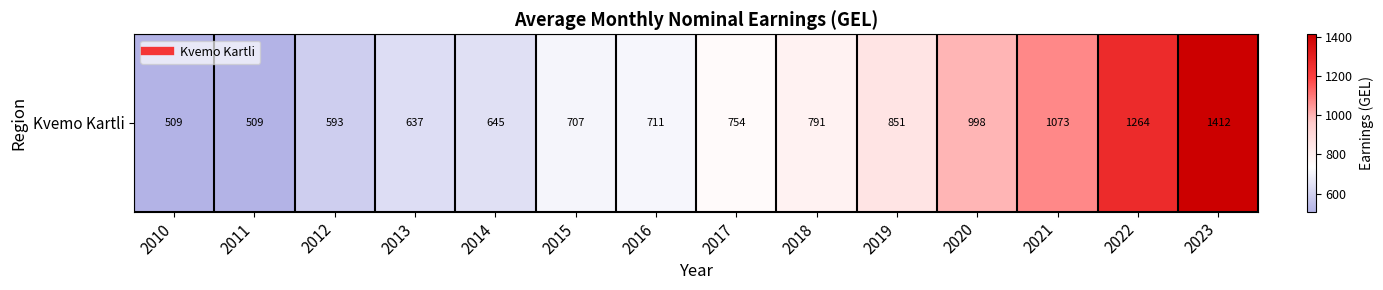

The value at 2017 is 1233.9. True or false?

False